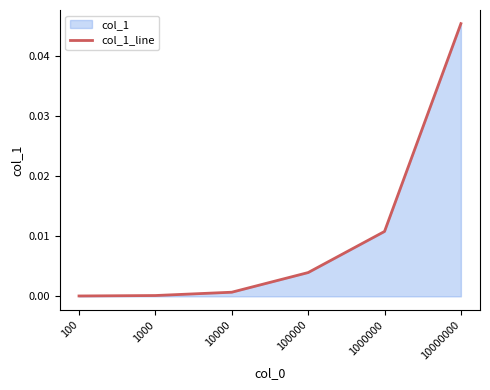

Which category has the highest value across all series?

10000000